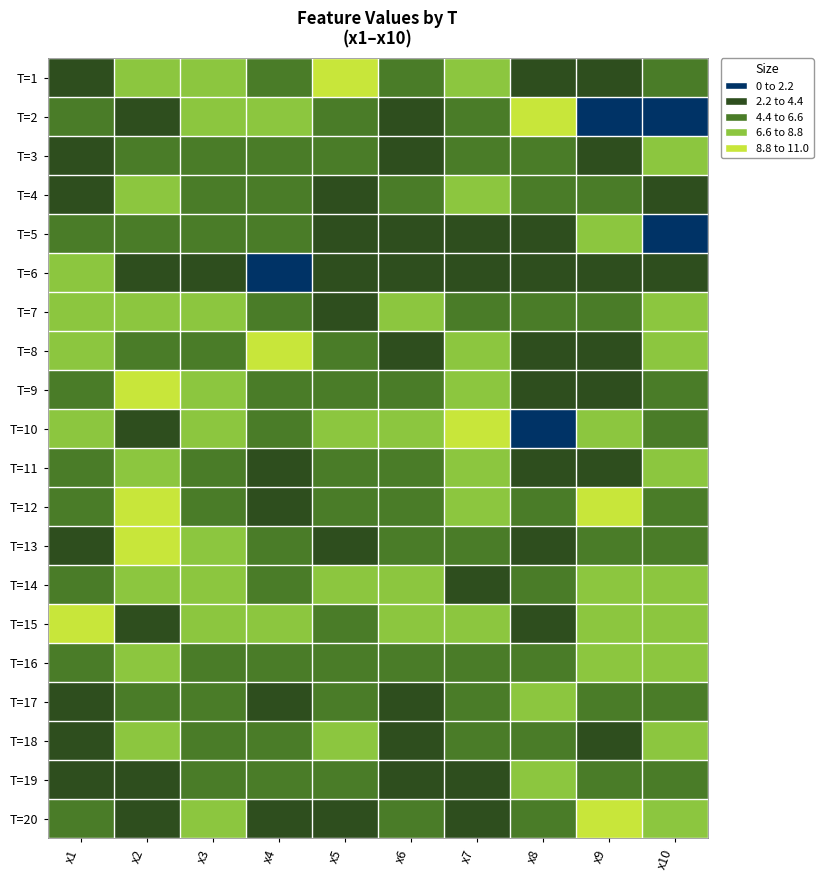

What is the greatest value displayed?

10.7